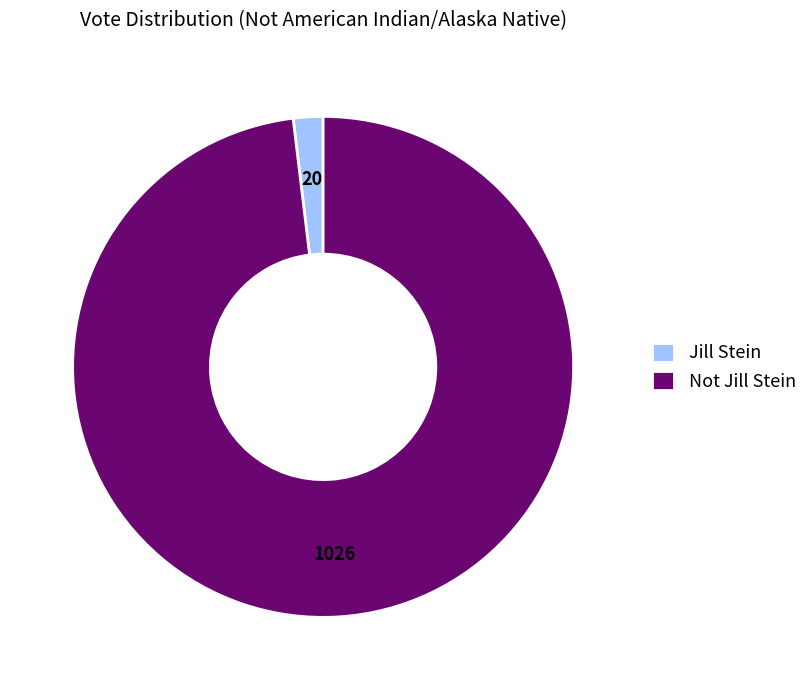

What is the largest slice in the pie chart?

Not Jill Stein